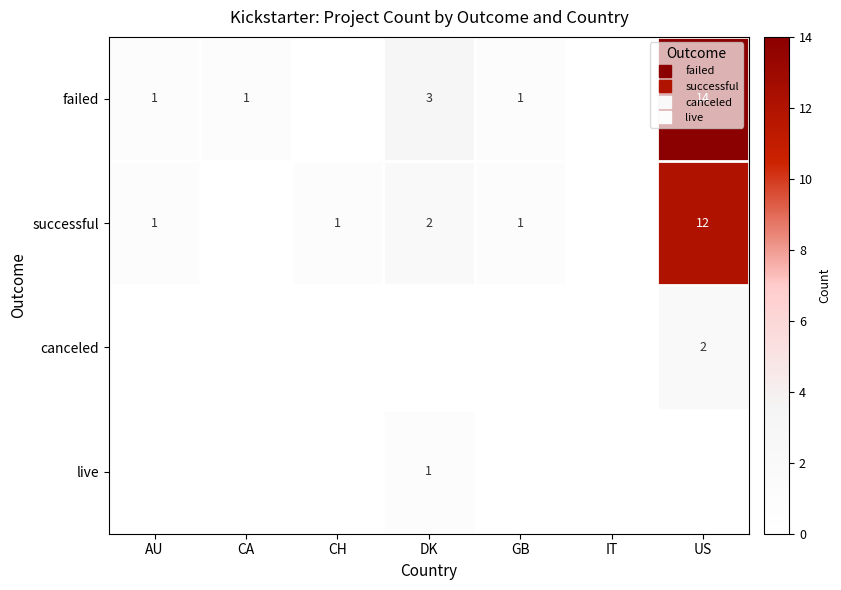

At GB, list the series in order from smallest to largest.

canceled, live, failed, successful